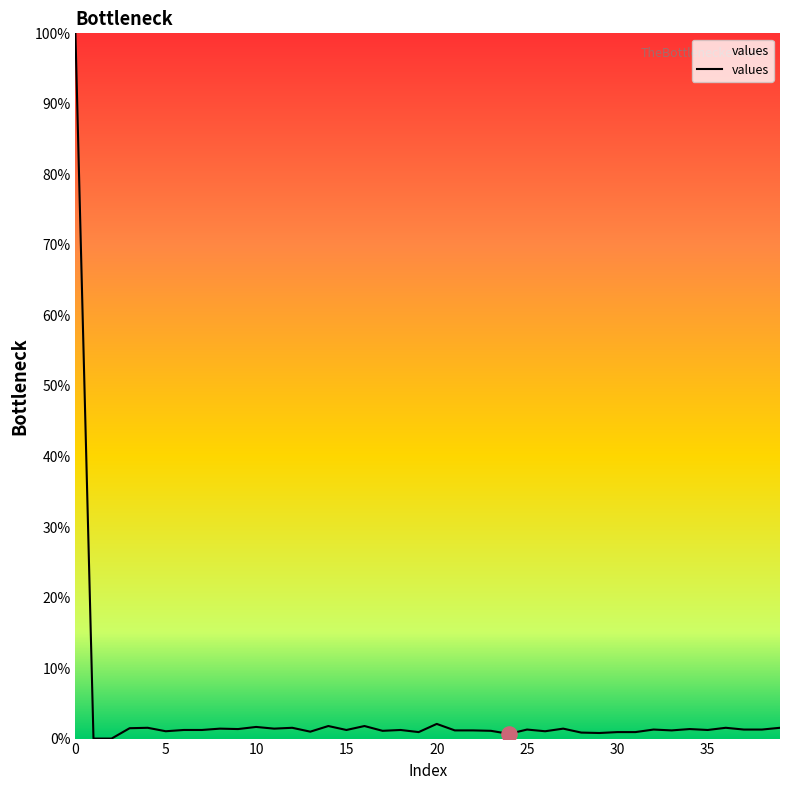

What is the maximum value shown in the chart?

100.0